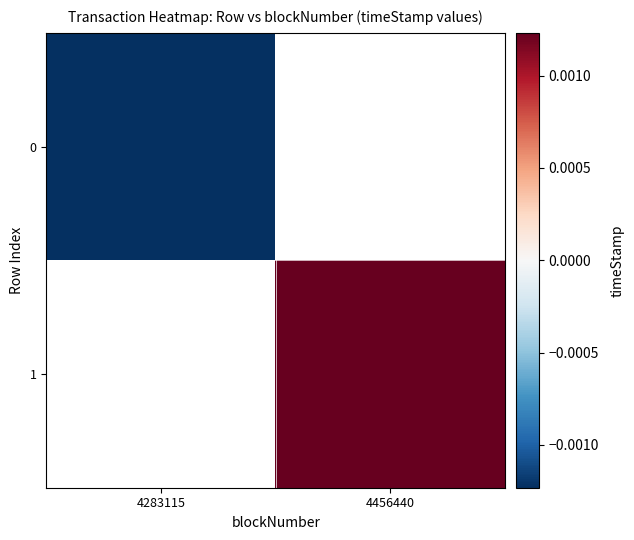

How many data points in 1 are above 0?

1